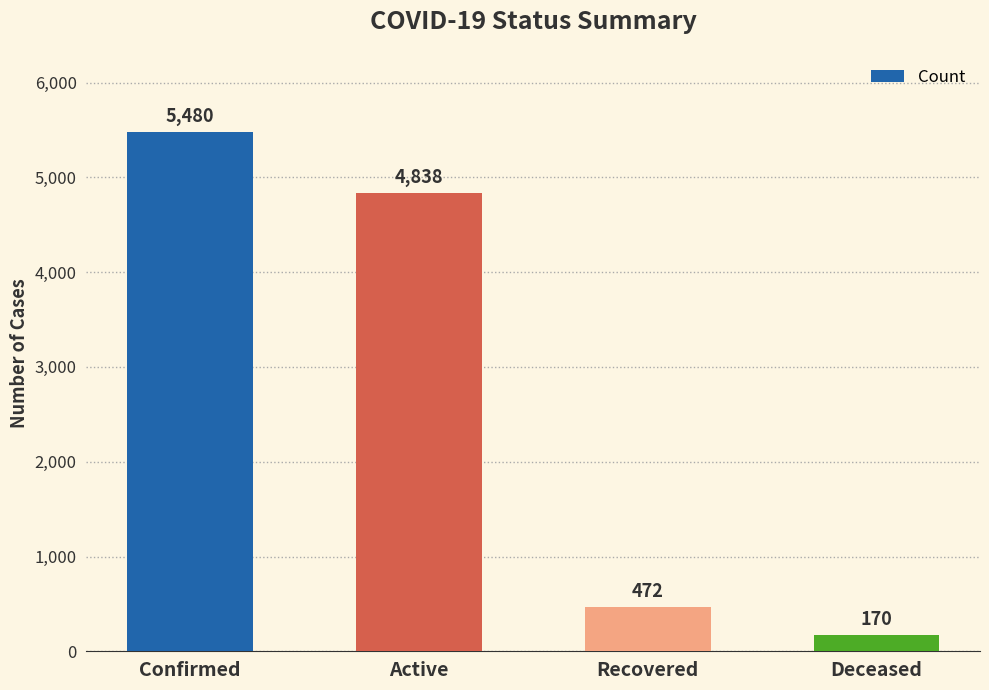

Count the number of categories in the chart.

4